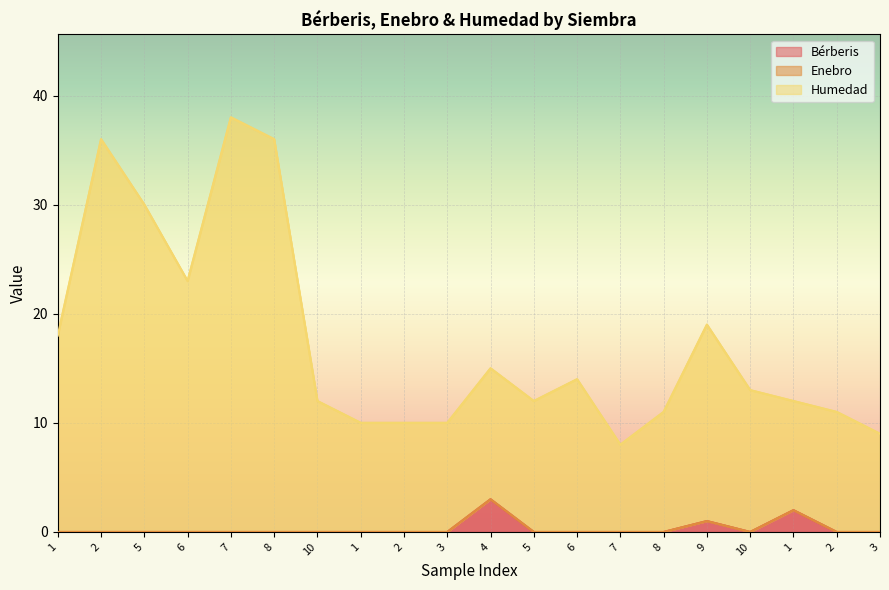

Reading right to left, list all the values displayed in this chart.

Bérberis: 3=0	2=0	1=2	10=0	9=1	8=0	7=0	6=0	5=0	4=3	3=0	2=0	1=0	10=0	8=0	7=0	6=0	5=0	2=0	1=0
Humedad: 3=9	2=11	1=12	10=13	9=19	8=11	7=8	6=14	5=12	4=15	3=10	2=10	1=10	10=12	8=36	7=38	6=23	5=30	2=36	1=18